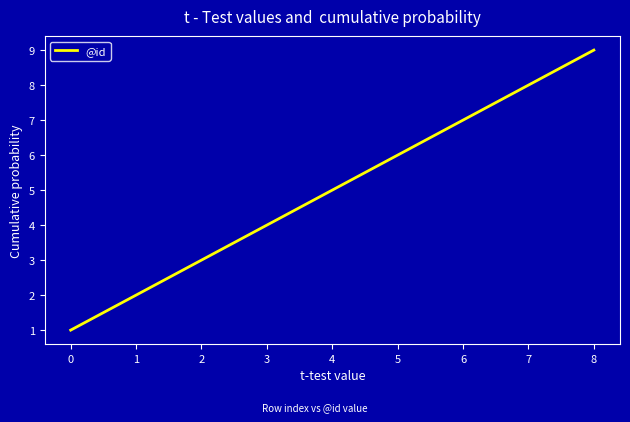

The value at 4 is 5. True or false?

True